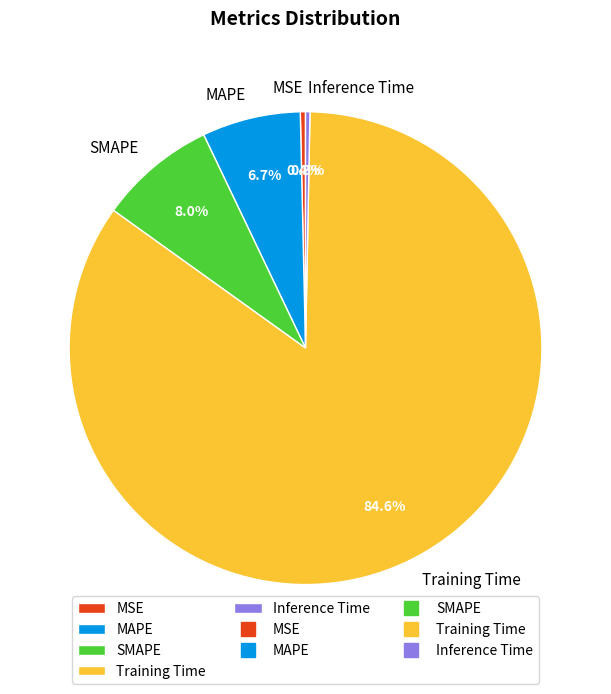

To the nearest percent, what is the difference between the largest and smallest slice percentages?

84%